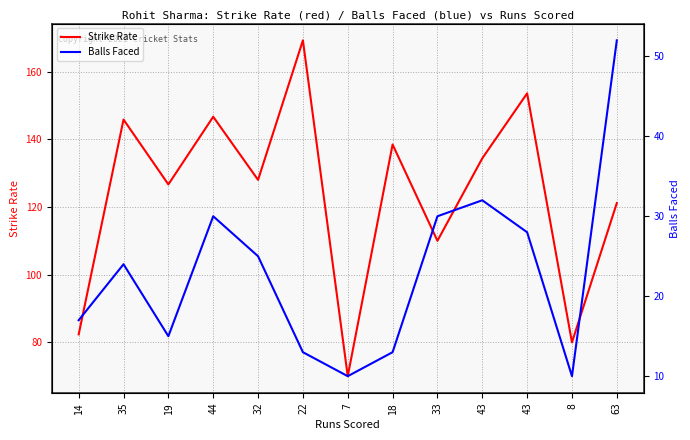

True or false: Strike Rate and Balls Faced intersect in this chart.

False